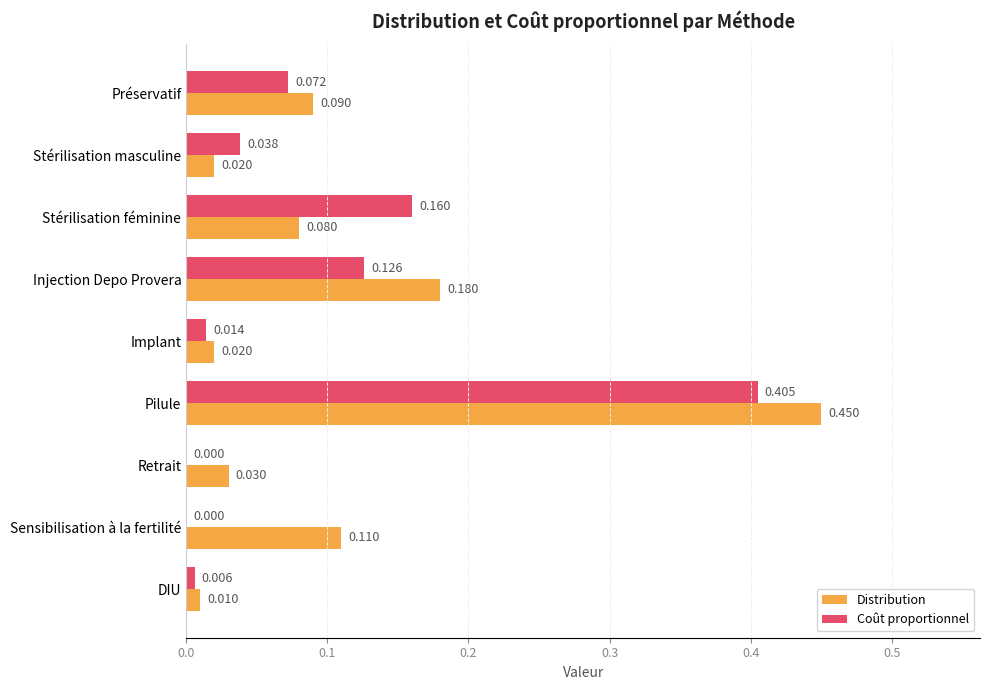

Which category has the highest value in the Distribution series?

Pilule